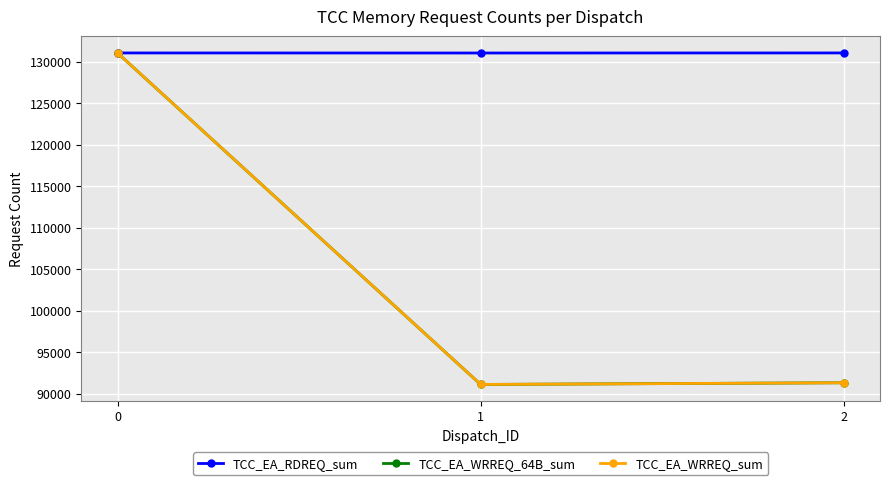

Is this an area chart (filled region under the line)?

No